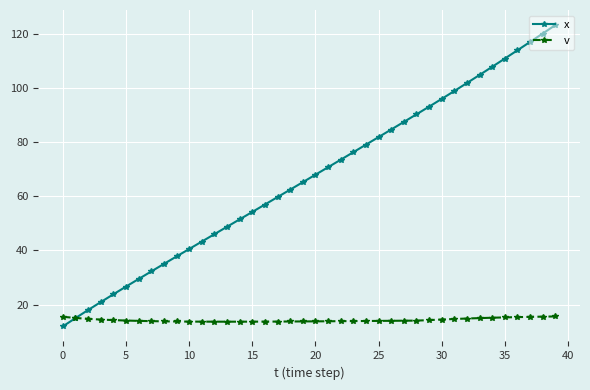

Which series has the widest spread of values?

x